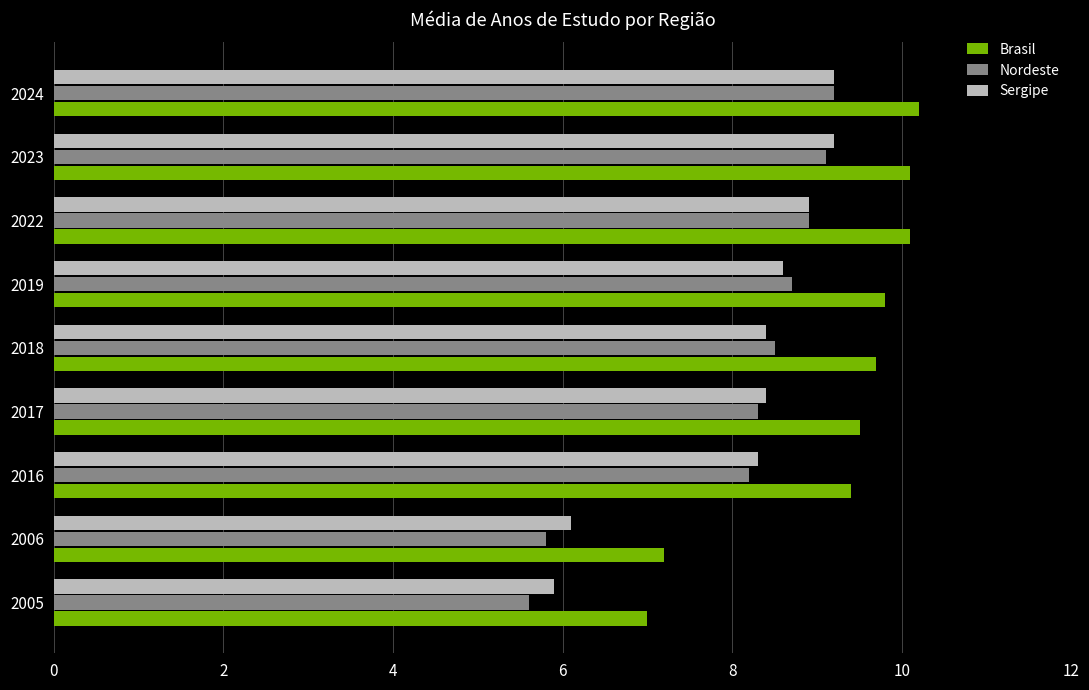

True or false: Sergipe has a value of 9.2 at 2023.

True